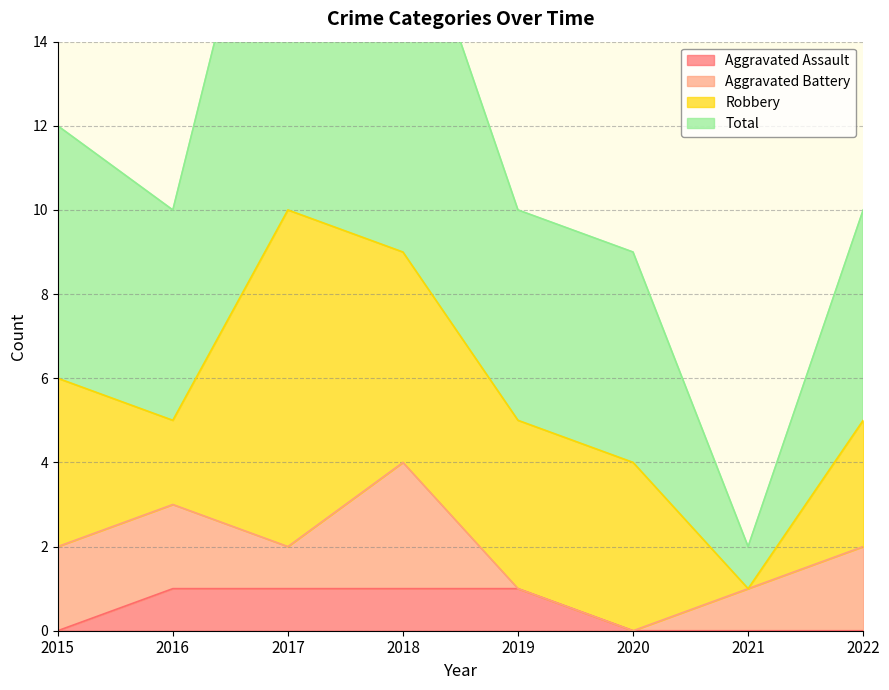

How many data points in Total are less than 10?

2